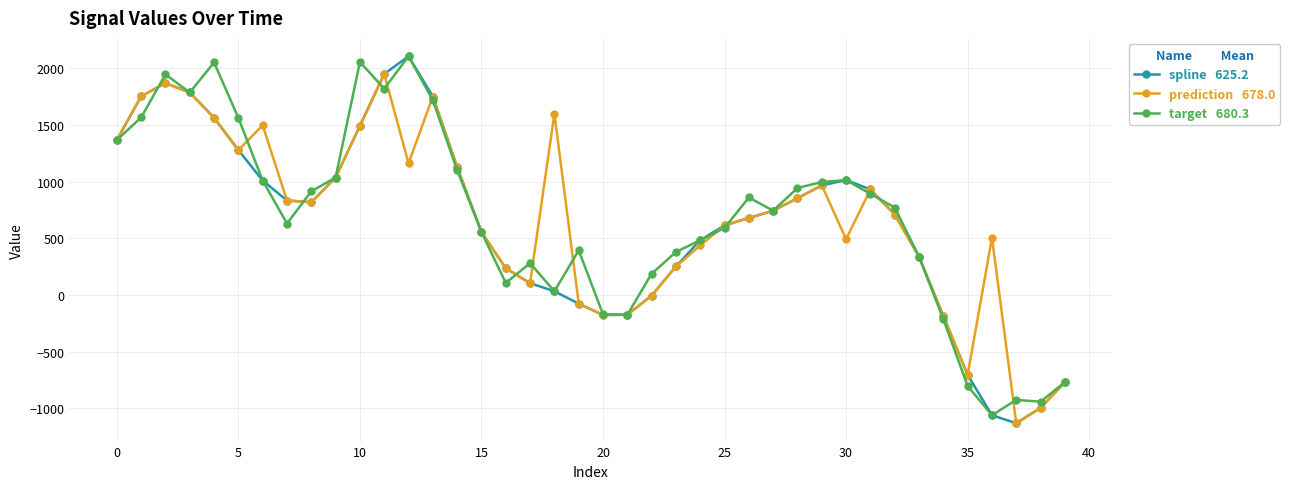

What is the minimum value shown in the chart?

-1131.4